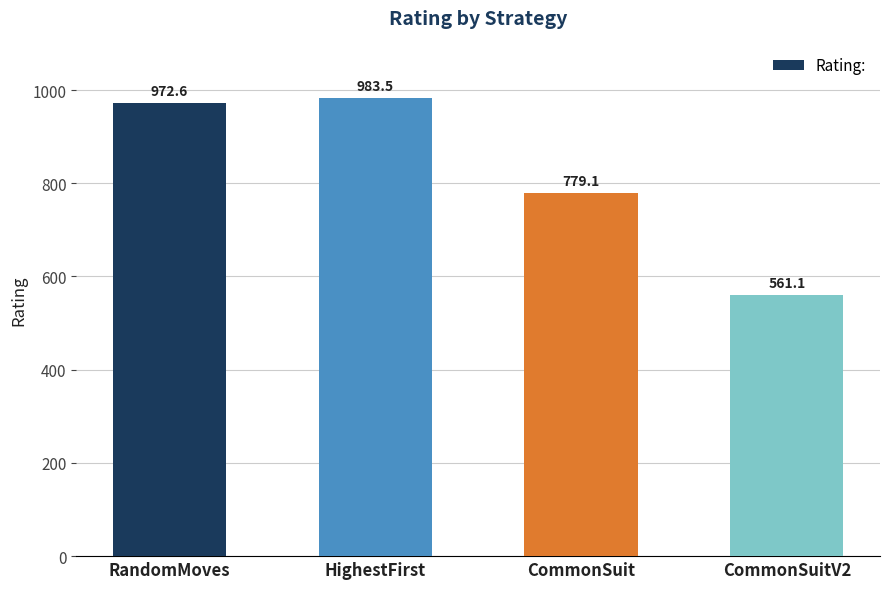

How many data points does each series have?

4